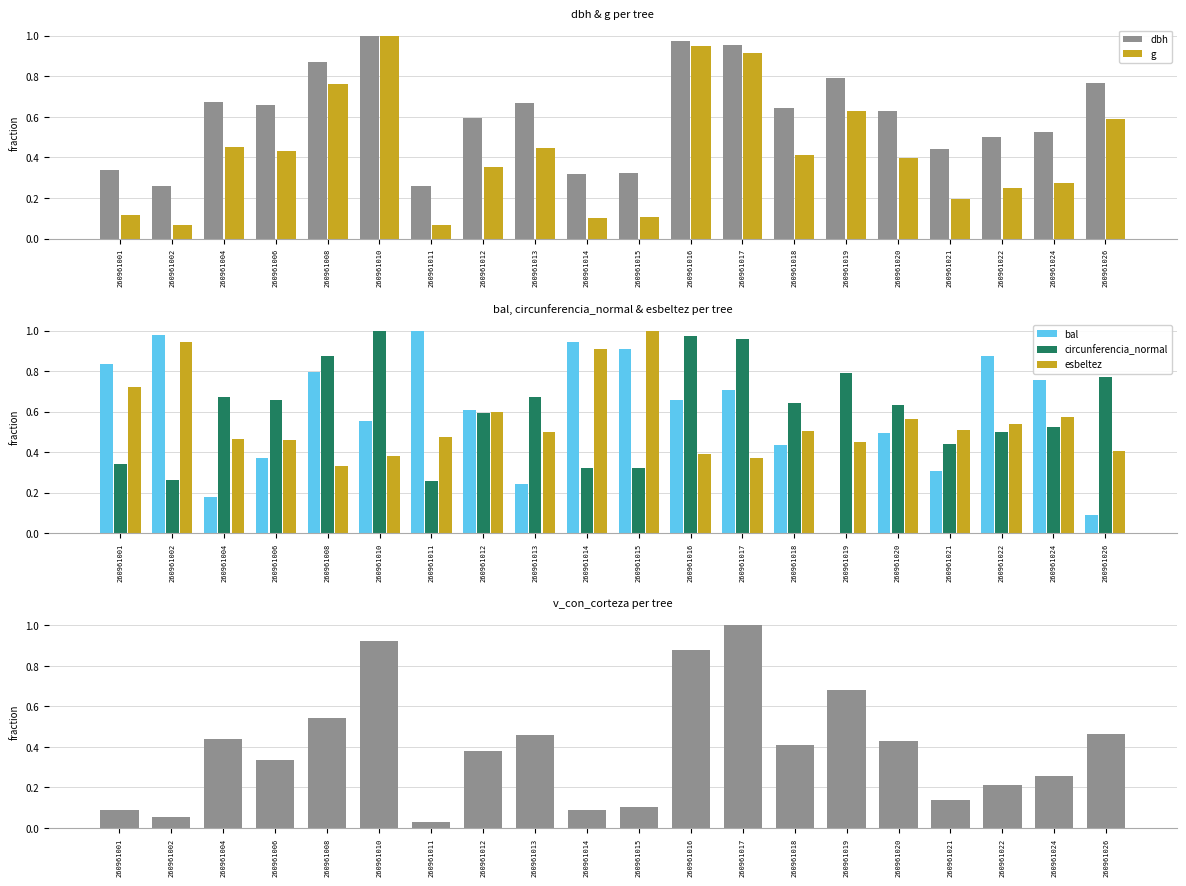

List the labels in order of g value, largest first.

260961010, 260961016, 260961017, 260961008, 260961019, 260961026, 260961004, 260961013, 260961006, 260961018, 260961020, 260961012, 260961024, 260961022, 260961021, 260961001, 260961015, 260961014, 260961002, 260961011